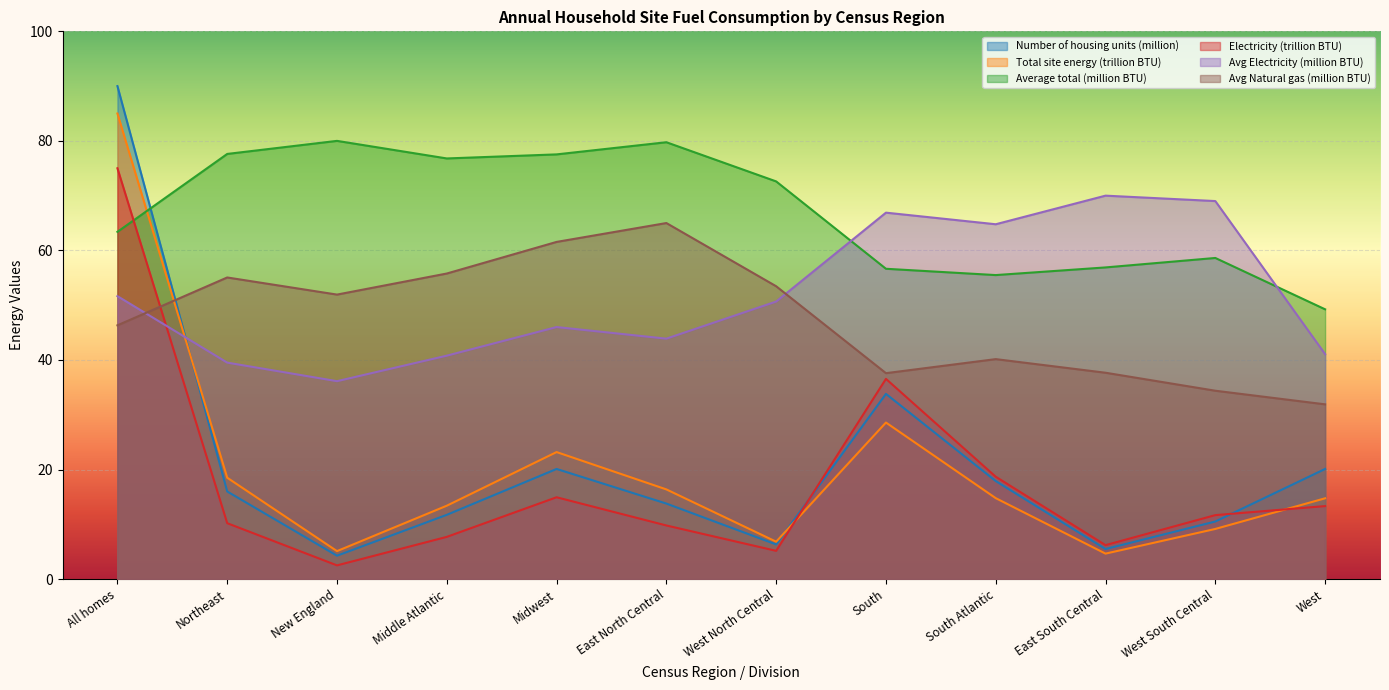

What is the label of the 5th point from the right?

South